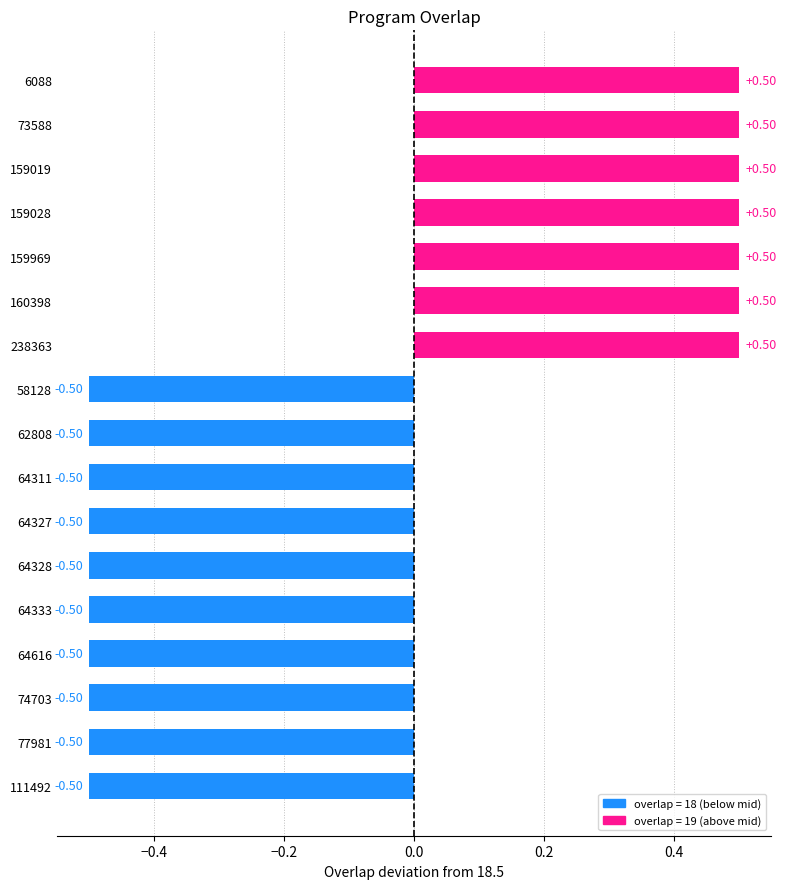

How many categories are shown in the chart?

17